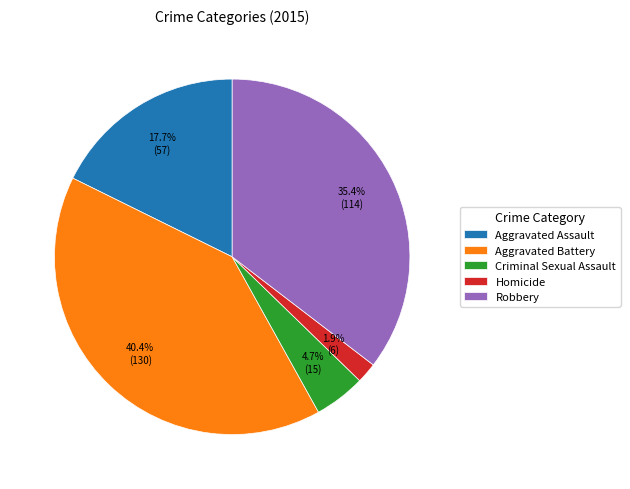

Approximately how many times larger is the value at Aggravated Battery compared to Robbery?

1.1